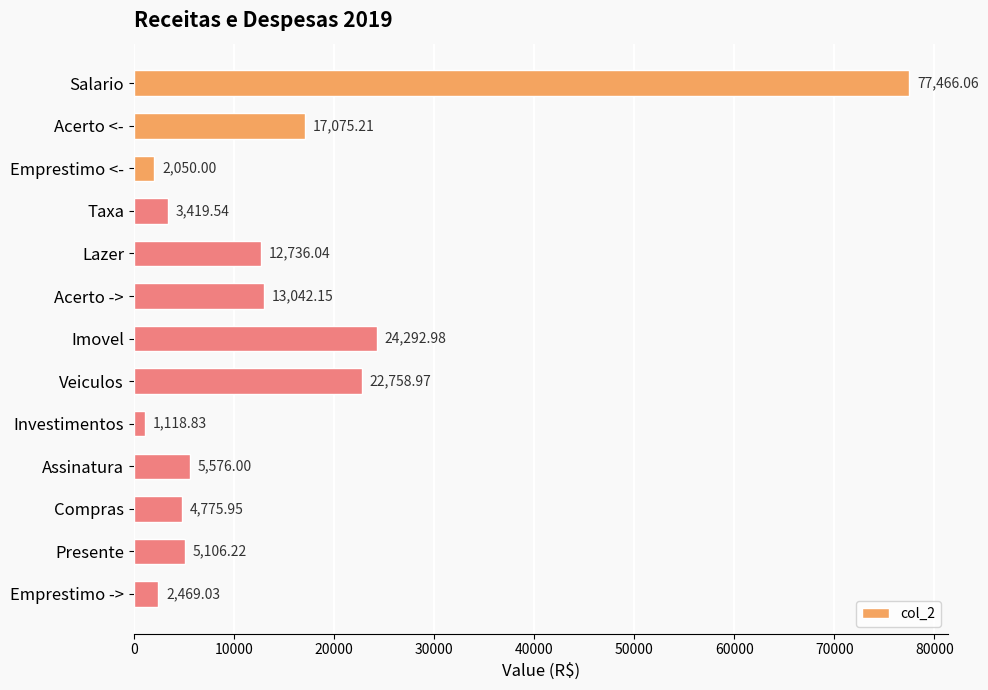

What is the difference between the maximum and minimum values?

76347.2